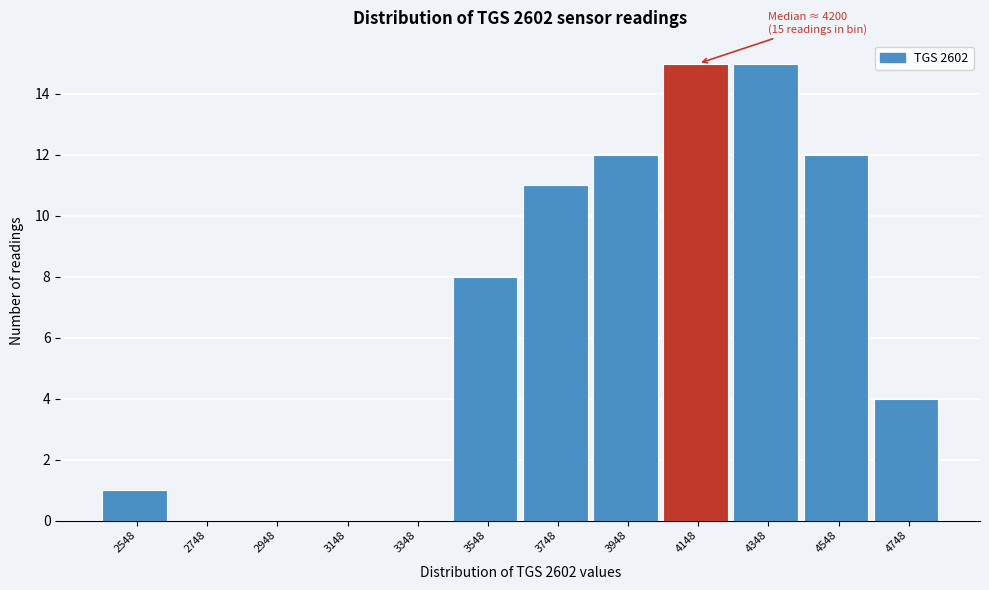

Reading right to left, extract all data points from this chart.

4748=4	4548=12	4348=15	4148=15	3948=12	3748=11	3548=8	3348=0	3148=0	2948=0	2748=0	2548=1